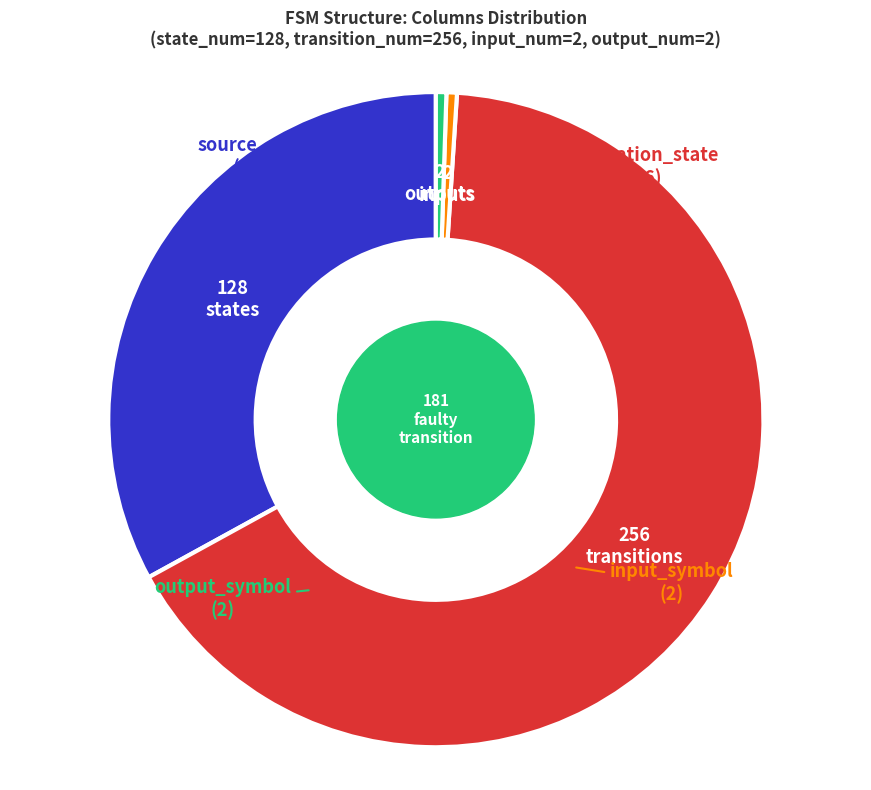

Count the number of slices in the pie.

4